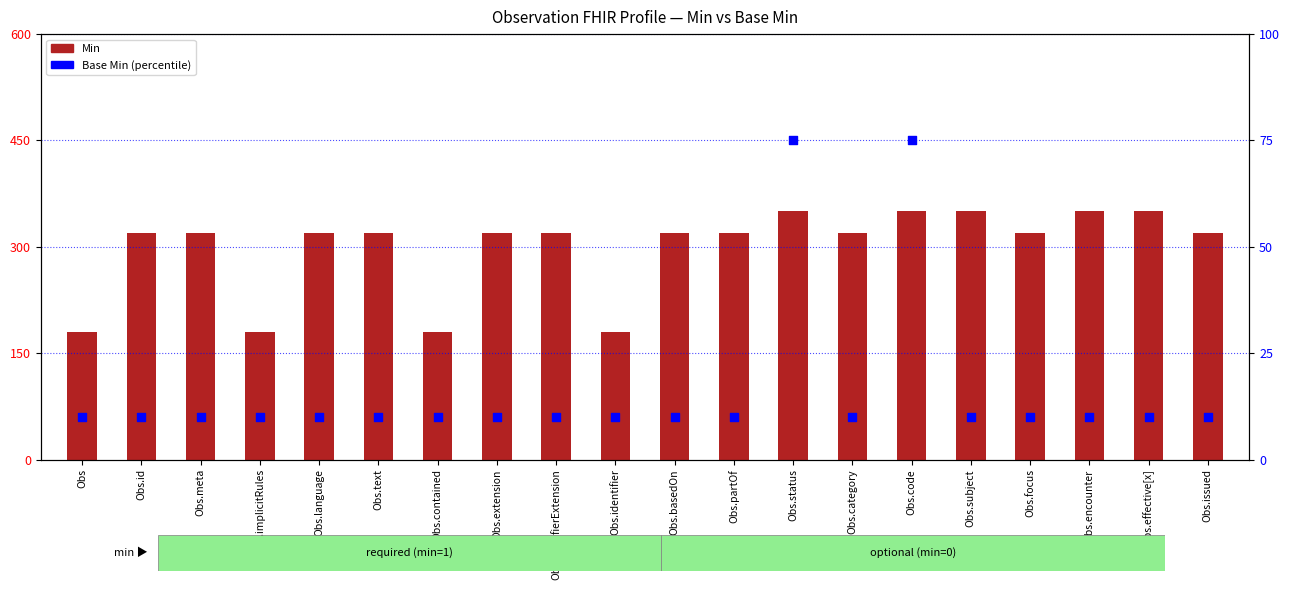

Which series reaches the minimum Y coordinate?

Base Min